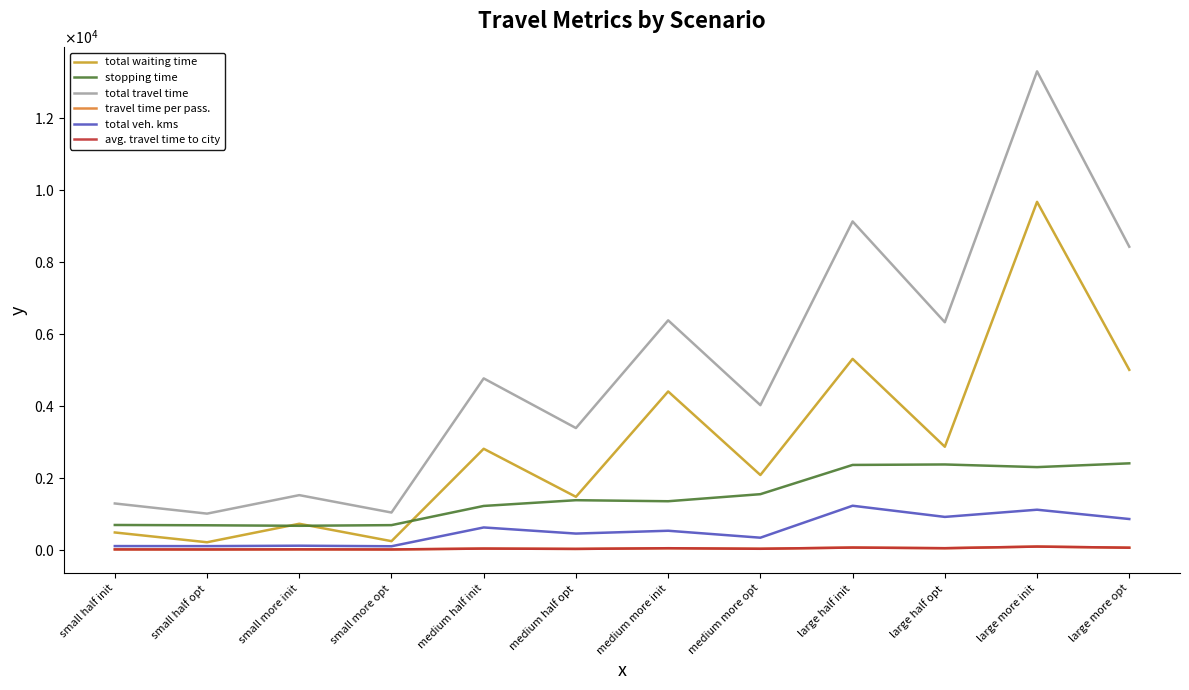

Which category has the highest value in the total travel time series?

large more init